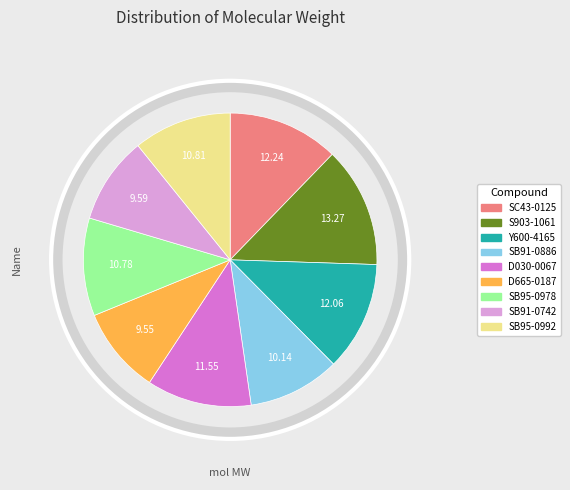

Is Y600-4165 the majority of the pie?

No